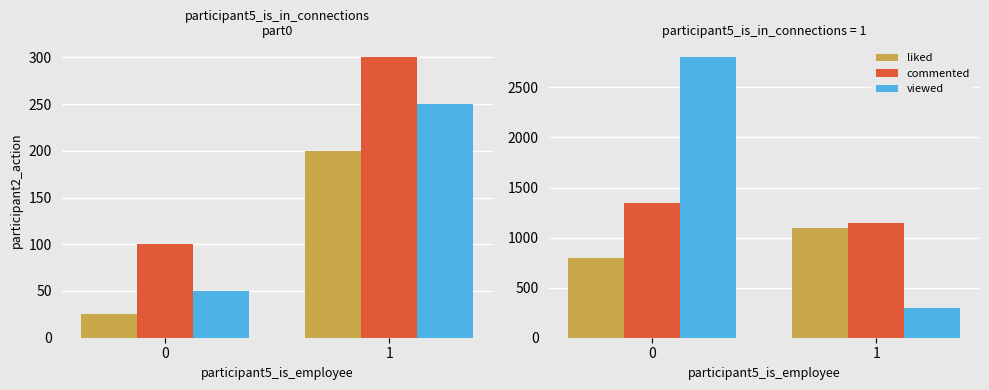

Between 1 and 0, which is larger?

1